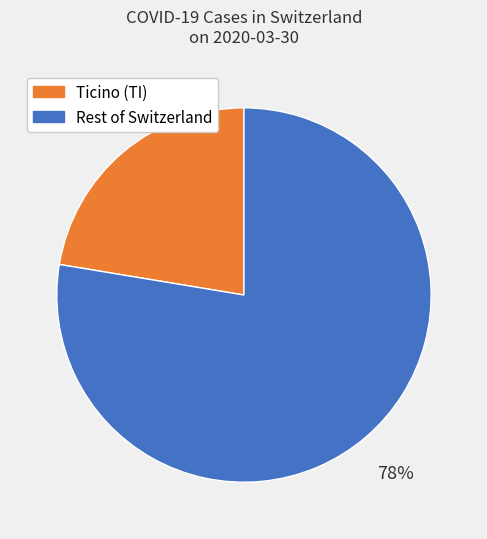

What is the majority slice?

Rest of Switzerland